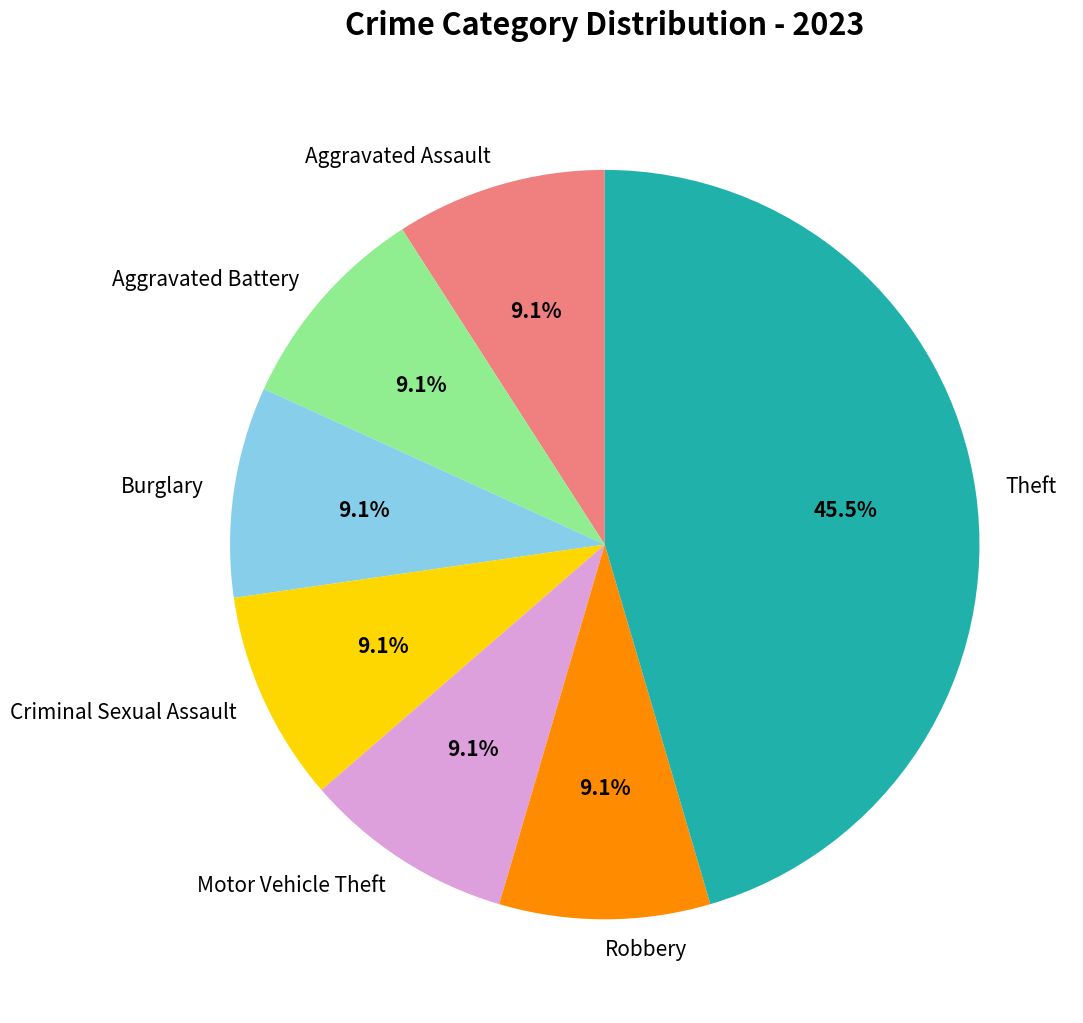

What is the ratio of the value at Criminal Sexual Assault to the value at Motor Vehicle Theft?

1.0